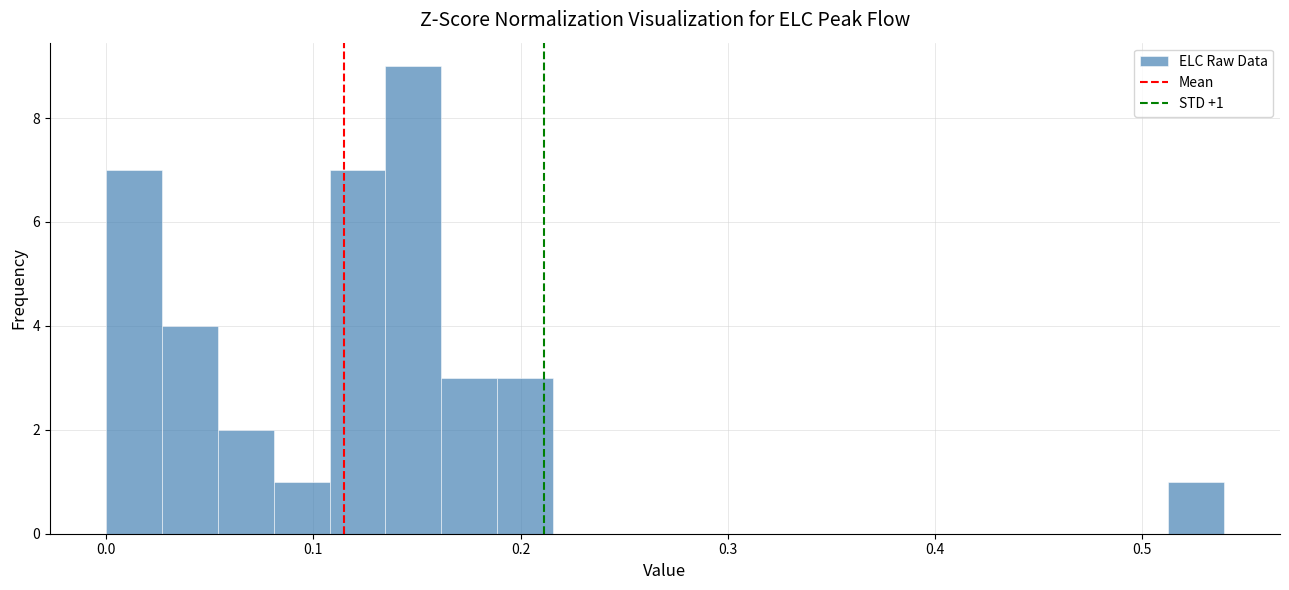

Read against the x-axis, roughly where is the centre of the tallest bar?

0.15